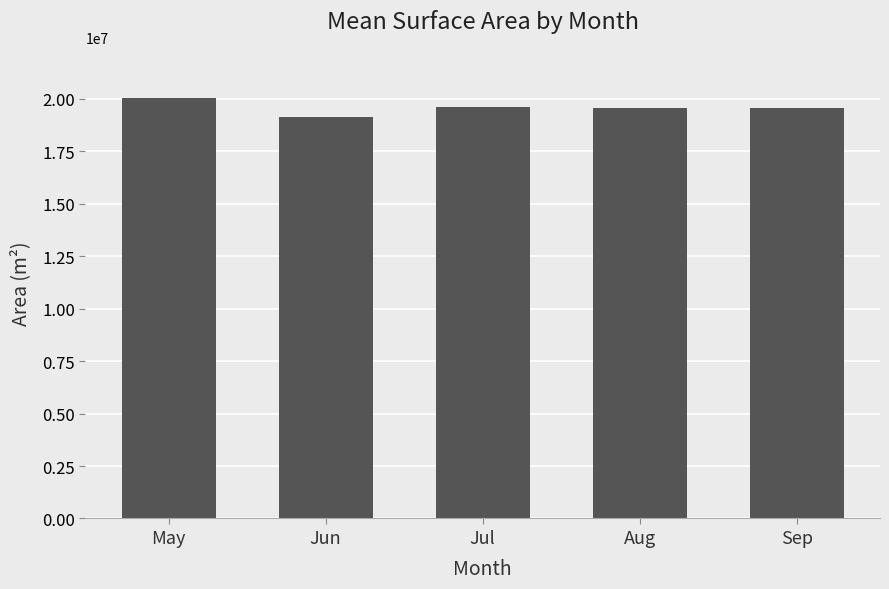

Which category has the lowest value across all series?

Jun